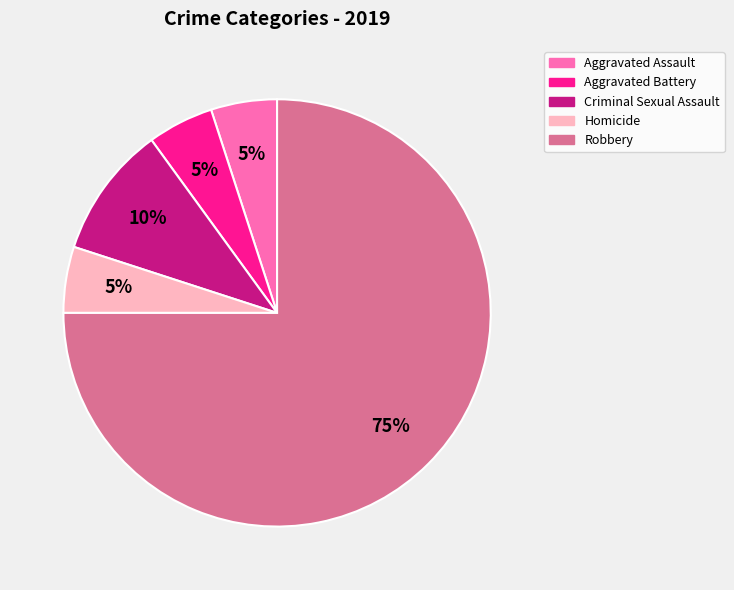

How many slices are in this pie chart?

5